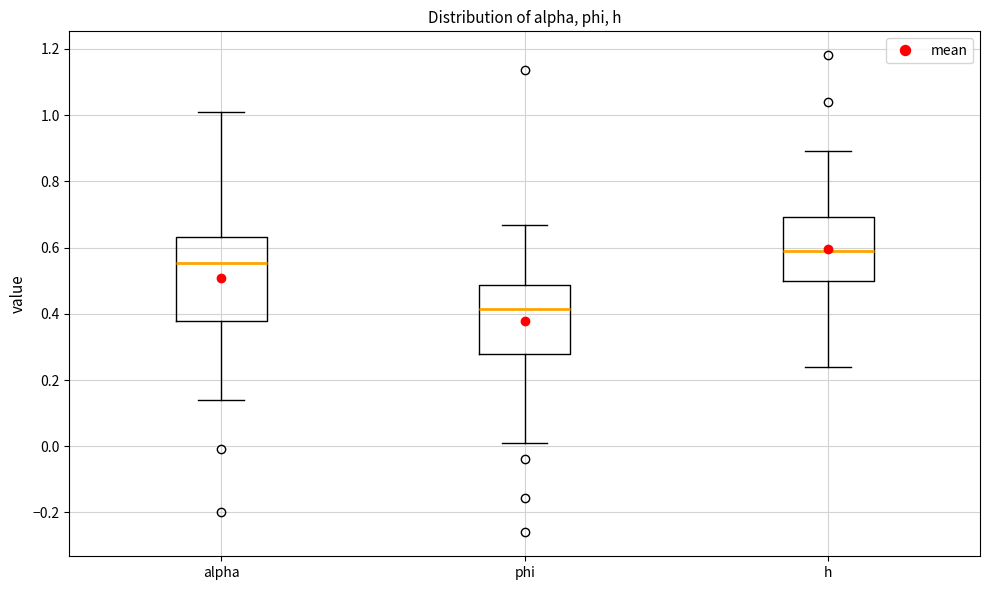

Reading left to right, transcribe this box plot: for each box, give where its median line is, the range the box spans, and where its two whiskers end, as read against the y-axis. The values are not printed on the chart, so give them approximately, as read against the axis.

alpha: median 0.56, box 0.38 to 0.64, whiskers 0.14 to 1.02
phi: median 0.42, box 0.28 to 0.48, whiskers 0.02 to 0.66
h: median 0.60, box 0.50 to 0.70, whiskers 0.24 to 0.90